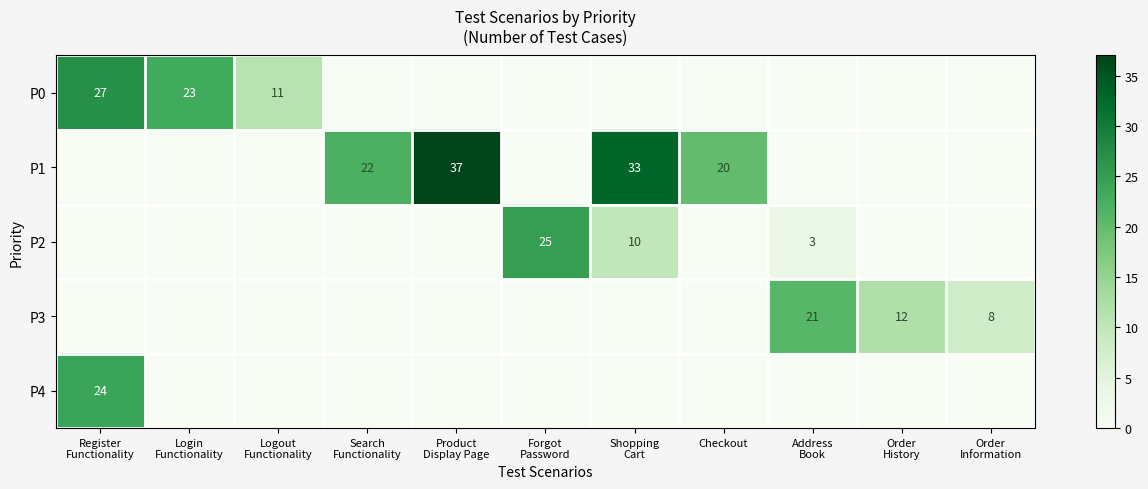

The value of P2 at Order Information is 0. True or false?

True